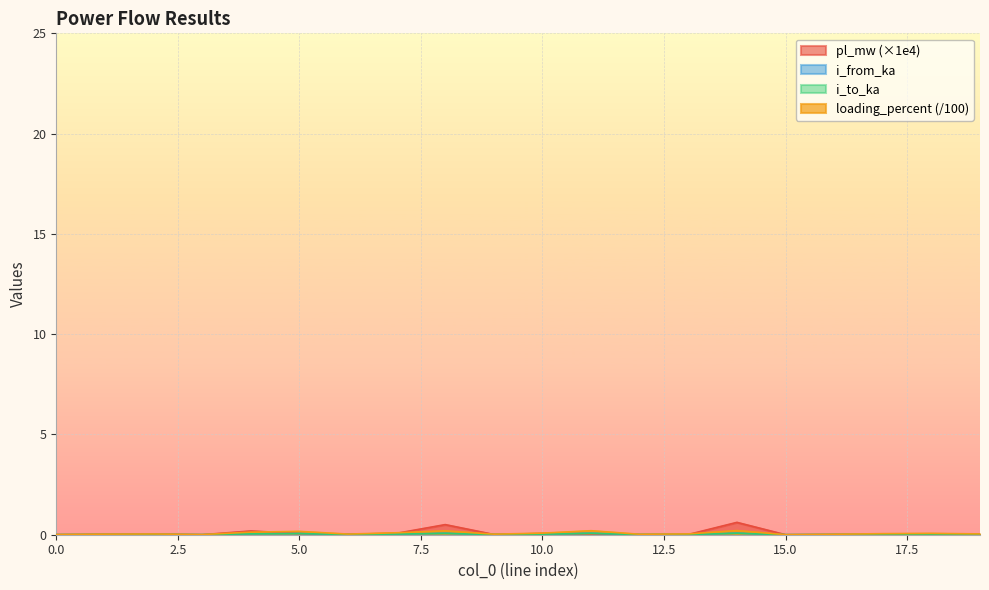

At how many categories does at least one series exceed 0?

20